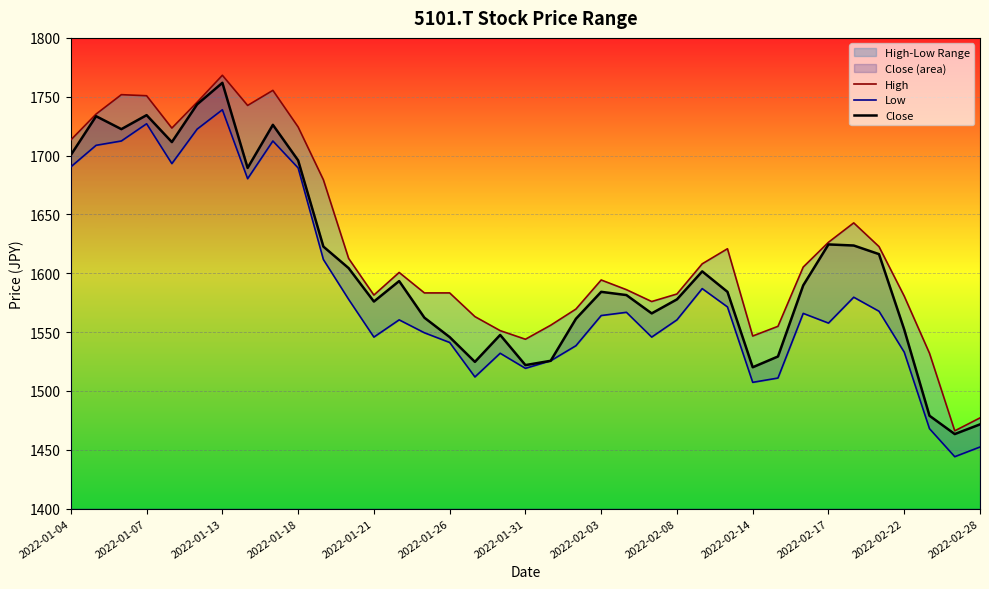

True or false: Close has a value of 2650.7 at 2022-01-21.

False